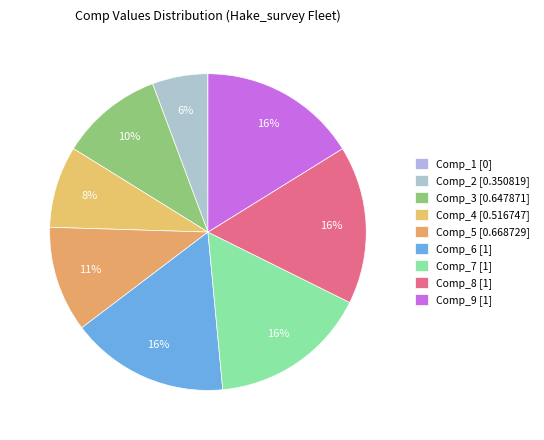

Is it true that Comp_8 [1] is 16% of the pie?

True